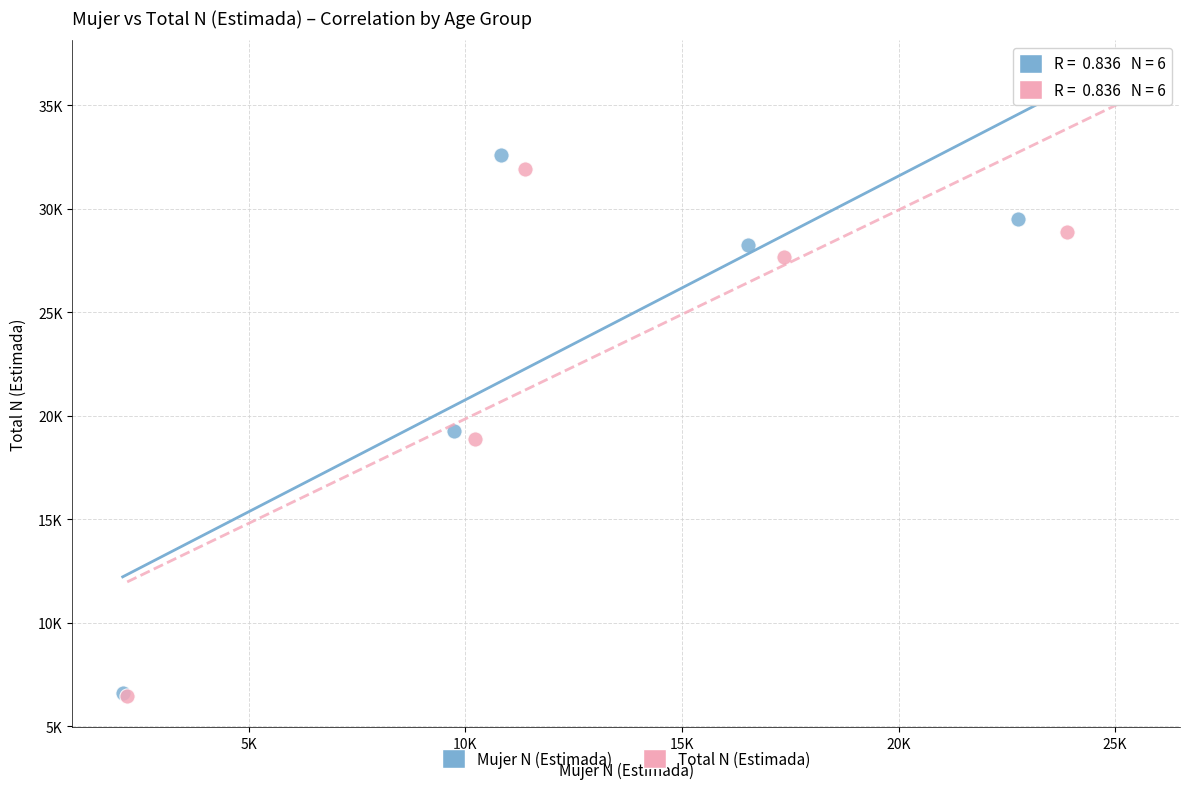

Which series has the largest Y range (max minus min)?

Mujer N (Estimada)